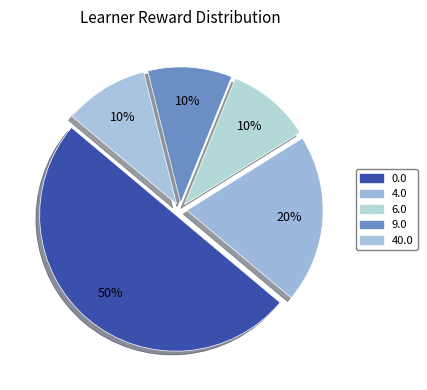

How many segments does this pie chart have?

5